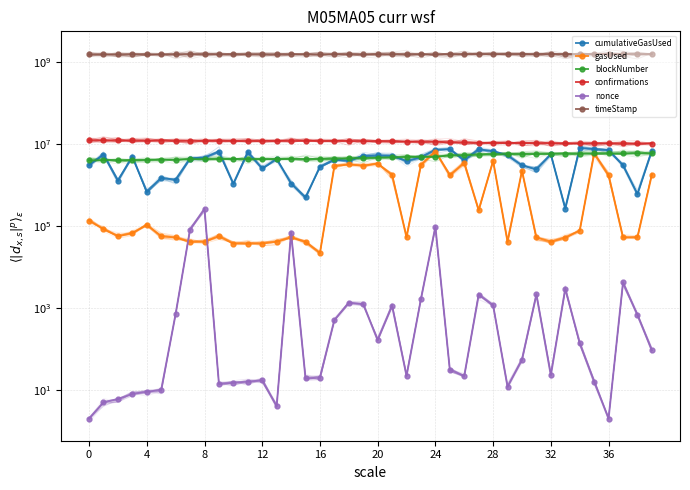

Does the chart have visible grid lines?

Yes